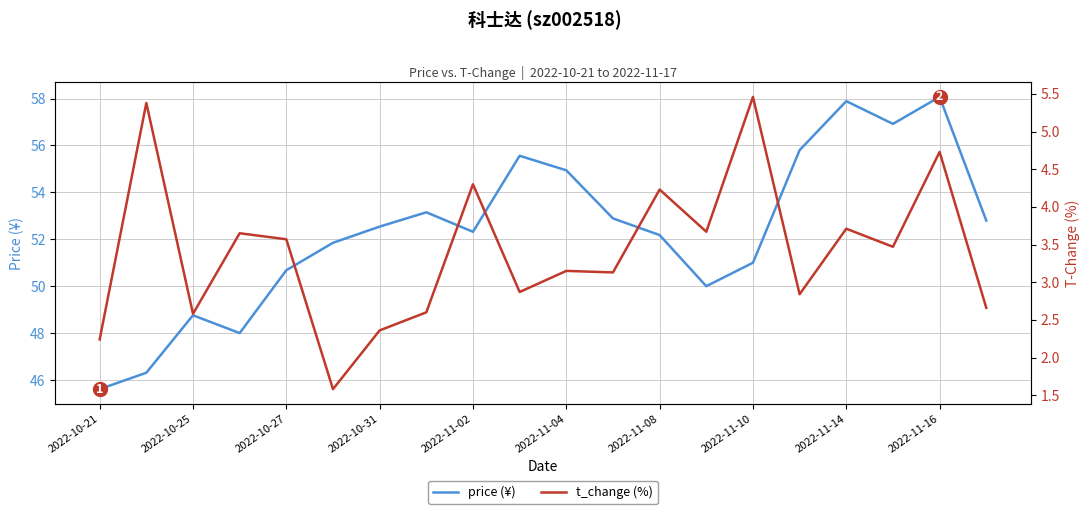

Does the chart have visible grid lines?

Yes